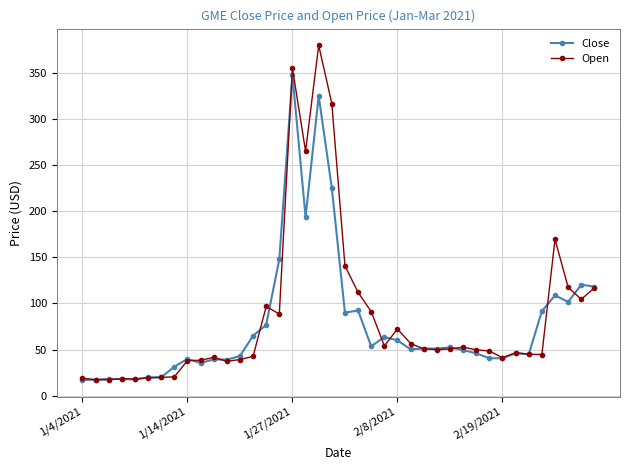

What is the maximum value shown in the chart?

379.7